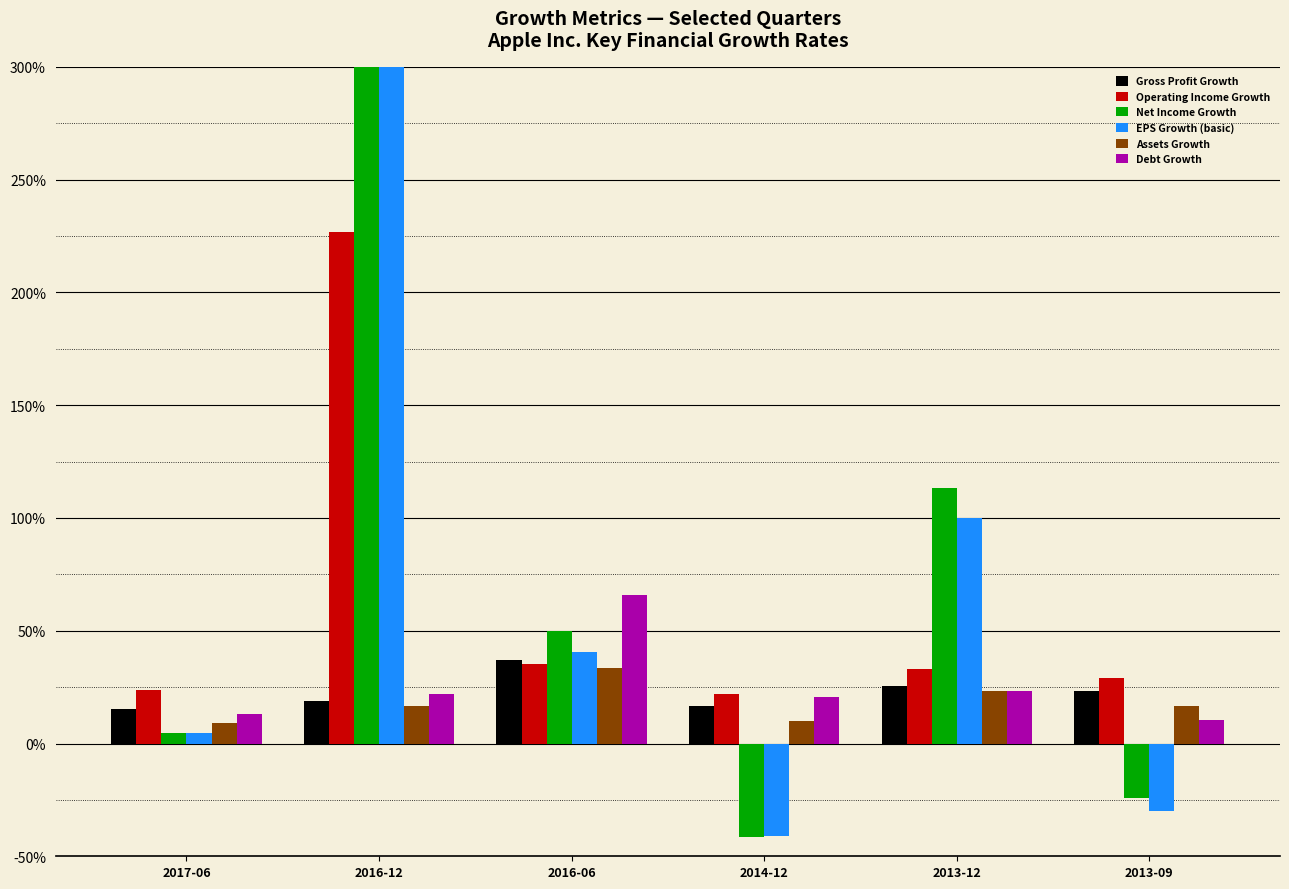

Which category has the lowest value across all series?

2014-12